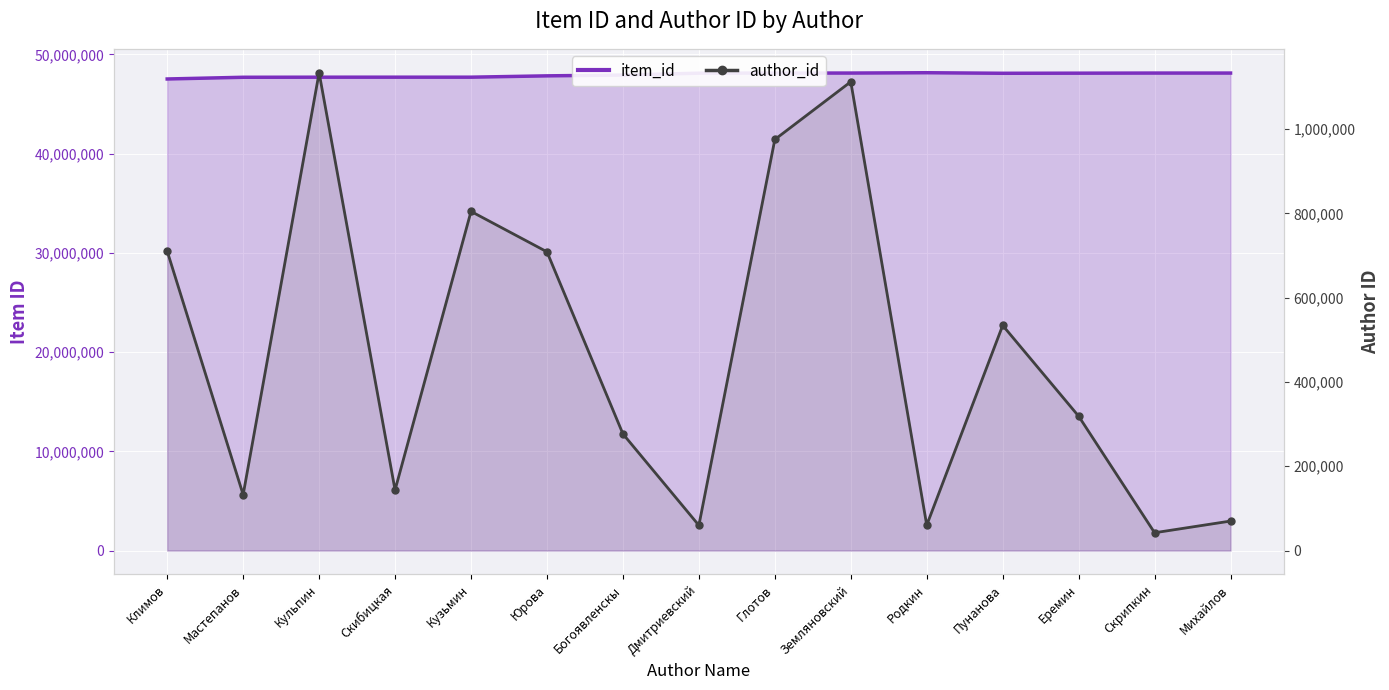

Reading left to right, extract all data points from this chart.

Климов=710603	Мастепанов=132561	Кульпин=1134023	Скибицкая=143647	Кузьмин=804891	Юрова=708974	Богоявленскы=276872	Дмитриевский=59816	Глотов=975548	Земляновский=1112592	Родкин=60304	Пунанова=534346	Еремин=318881	Скрипкин=42271	Михайлов=70016